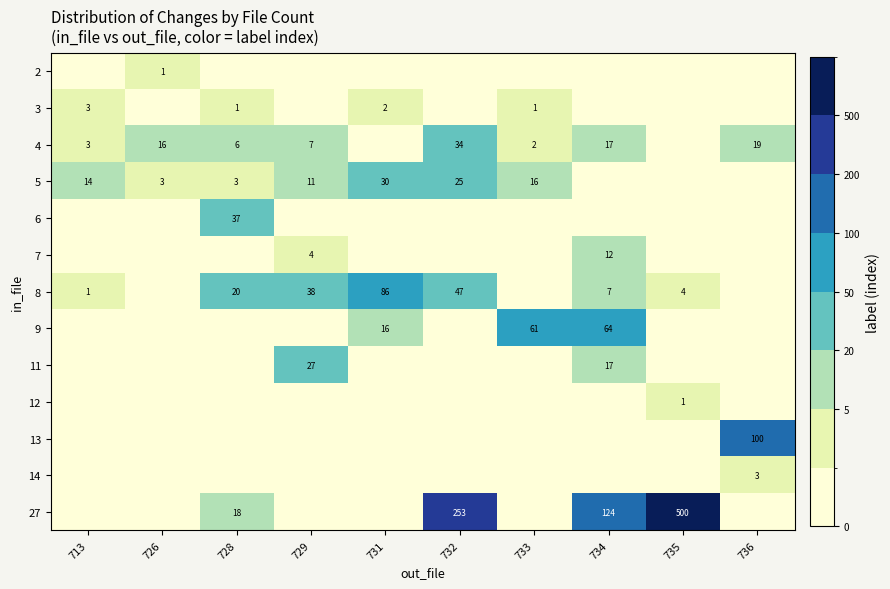

Is it true that 5 equals 7 at 732?

False